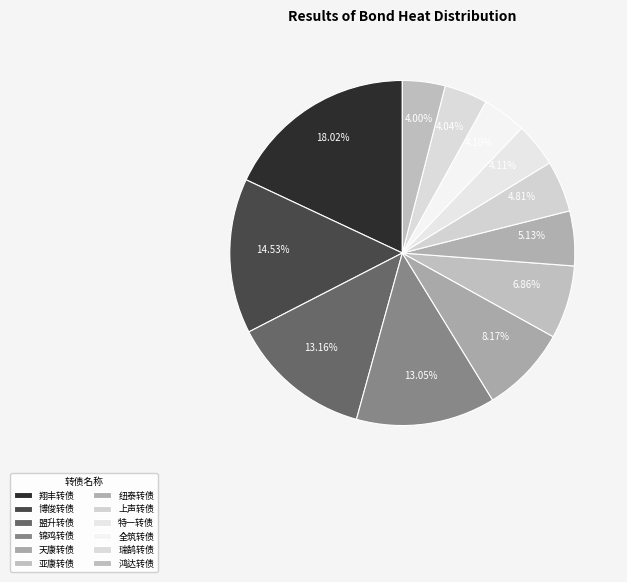

True or false: 翔丰转债 accounts for 27% of the total.

False